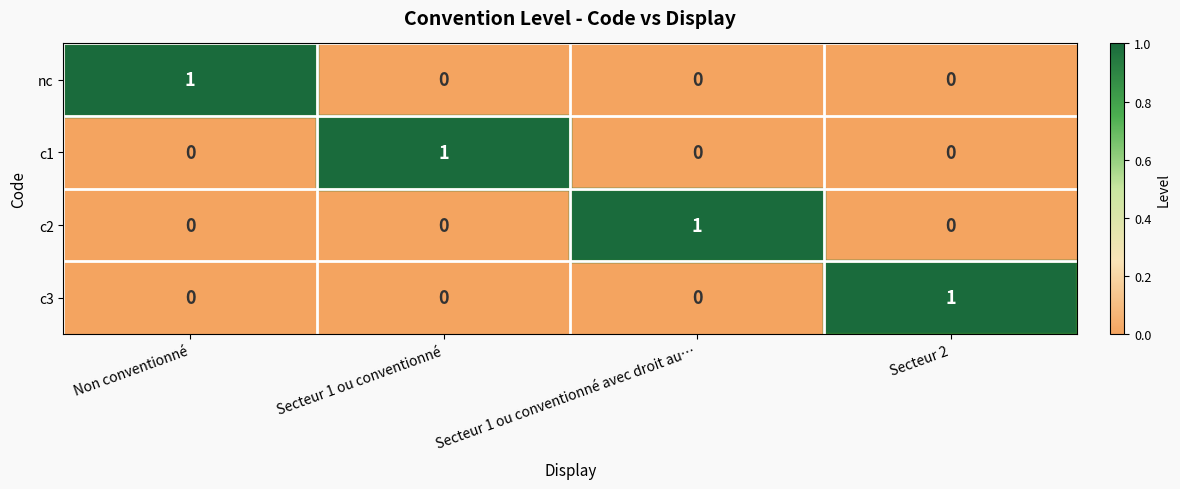

True or false: c3 has a value of 0 at Secteur 1 ou conventionné avec droit au….

True